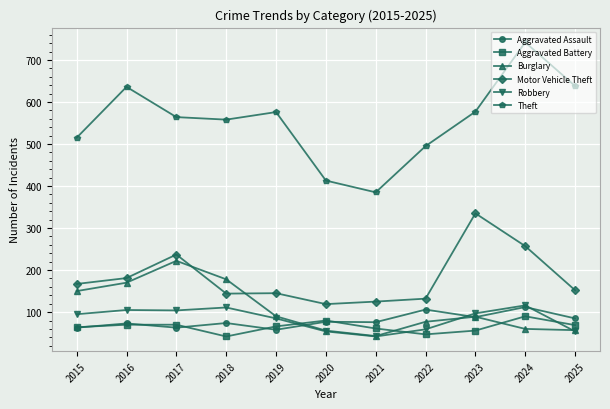

At which category is the sum across all series the highest?

2024